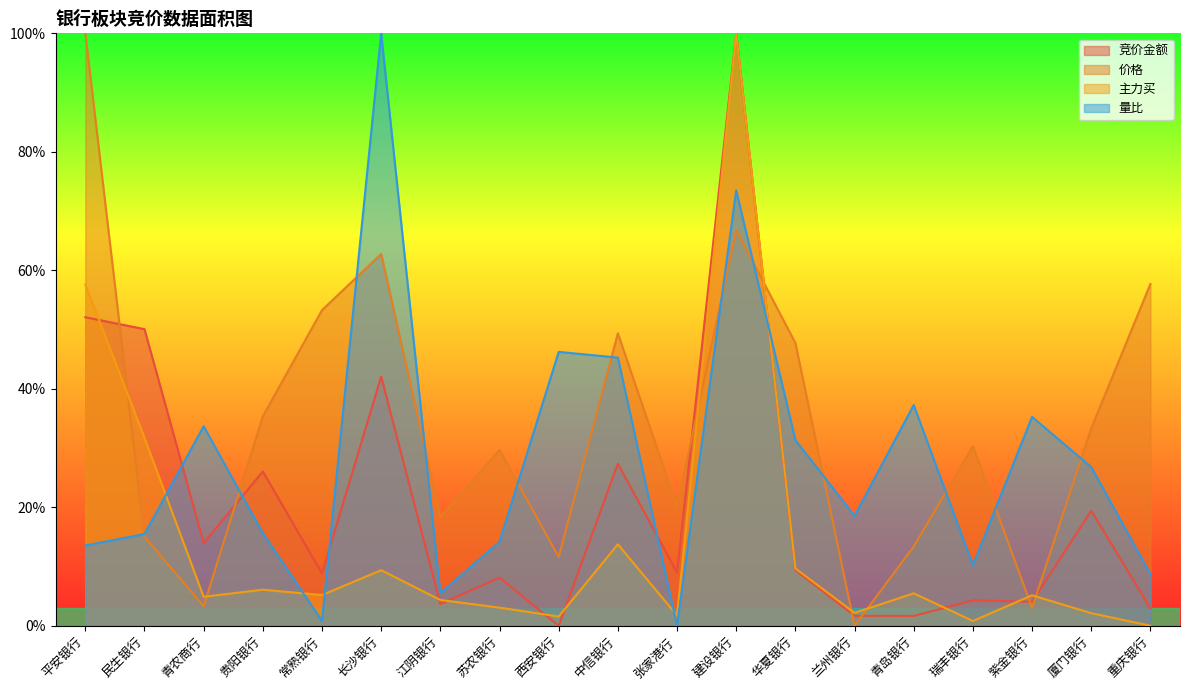

Which series ends up on top after the final intersection of 价格 and 主力买?

价格